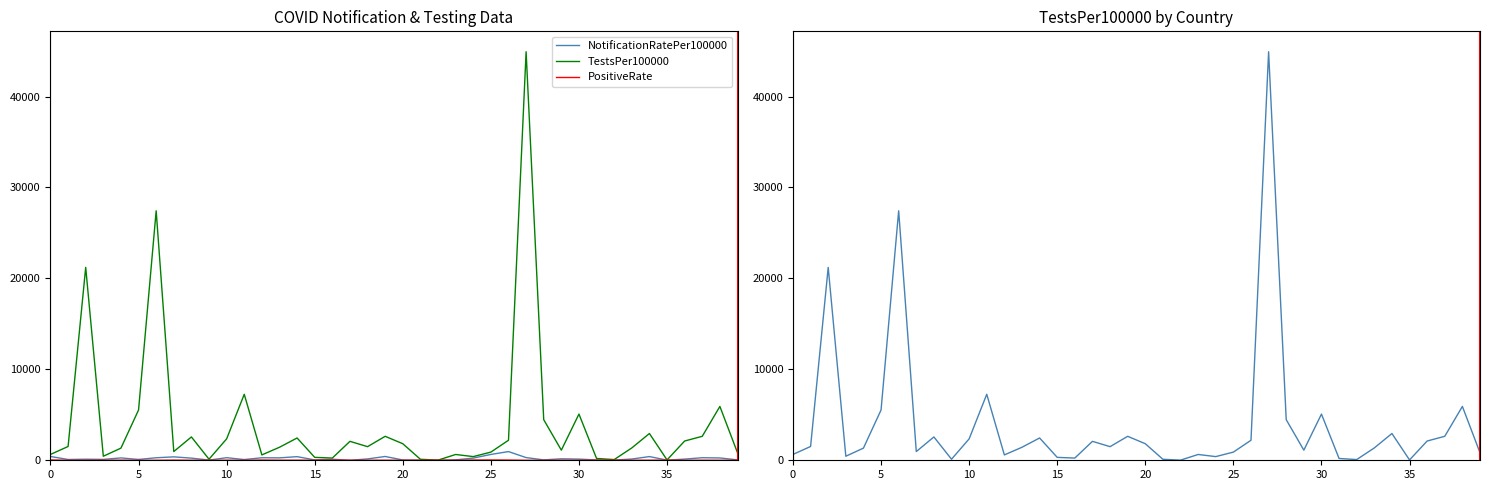

True or false: TestsPer100000 and PositiveRate cross at least once.

False